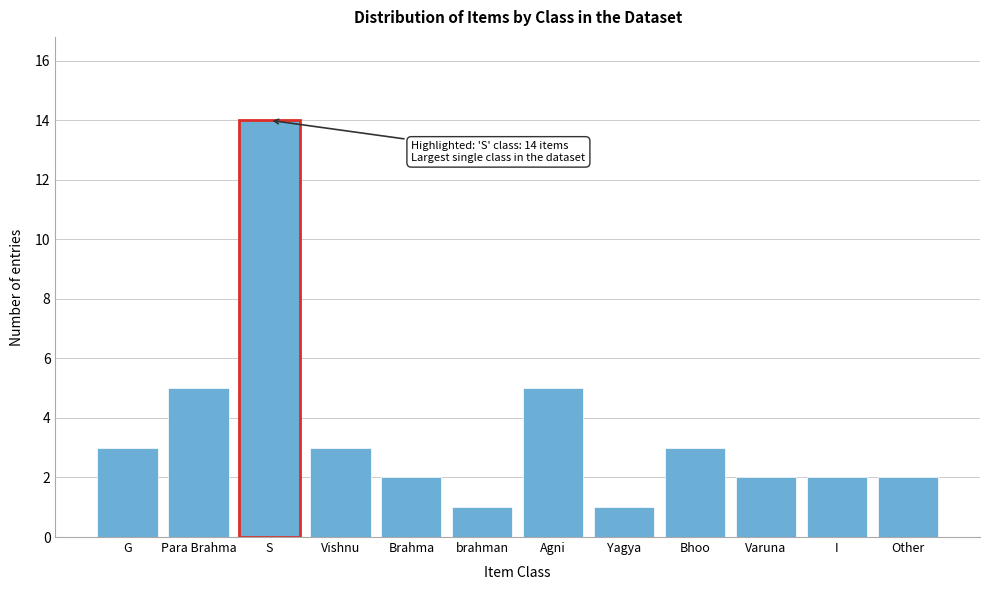

Reading left to right, list all the values displayed in this chart.

3	5	14	3	2	1	5	1	3	2	2	2